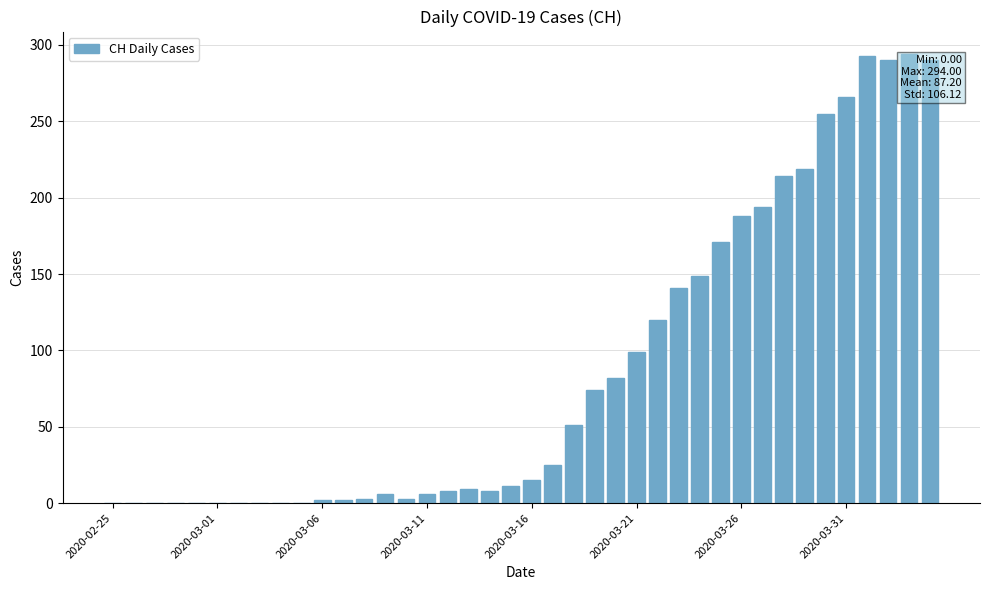

What is the sum of all values?

3488